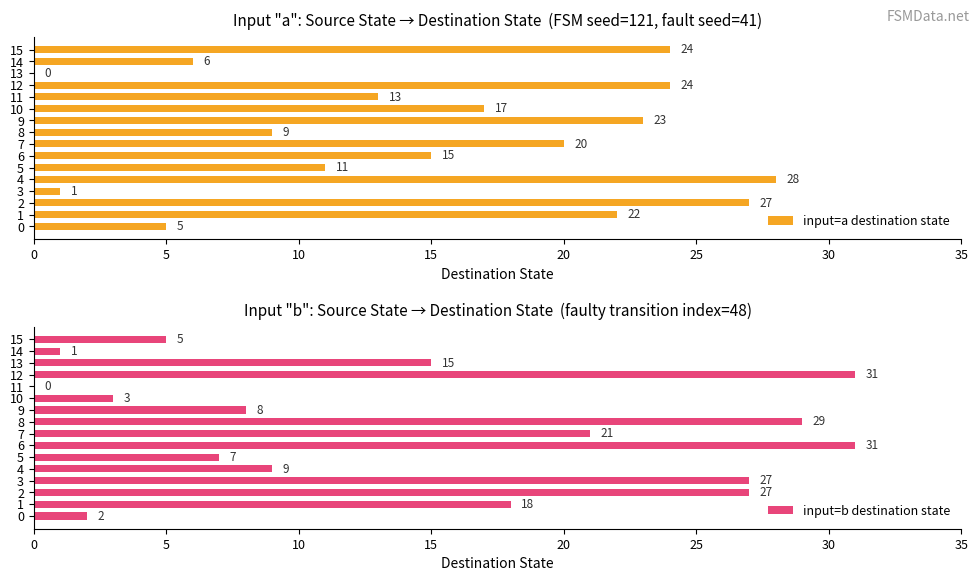

Rank the series by their average value, from highest to lowest.

input=a destination state, input=b destination state